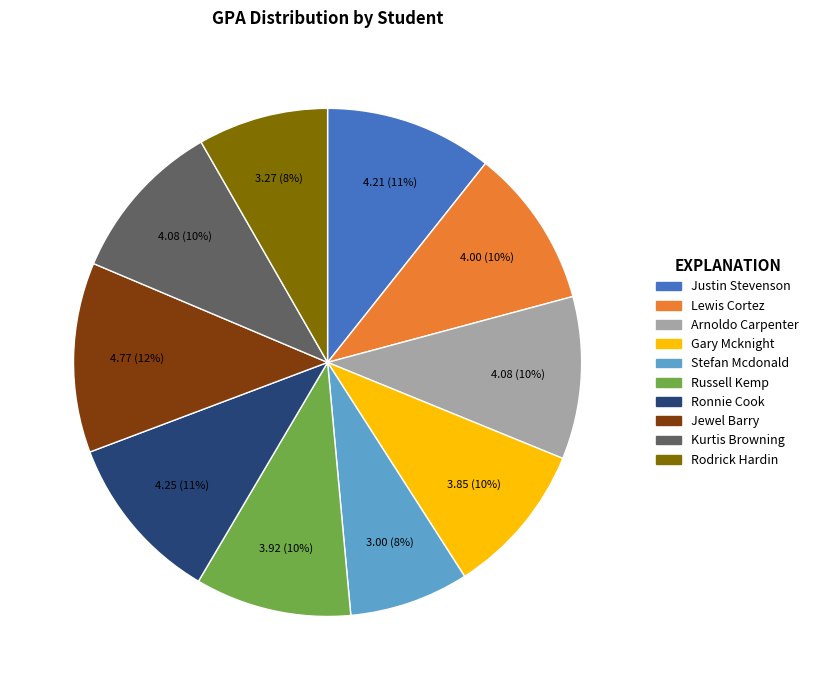

Is there a majority slice in this chart?

No